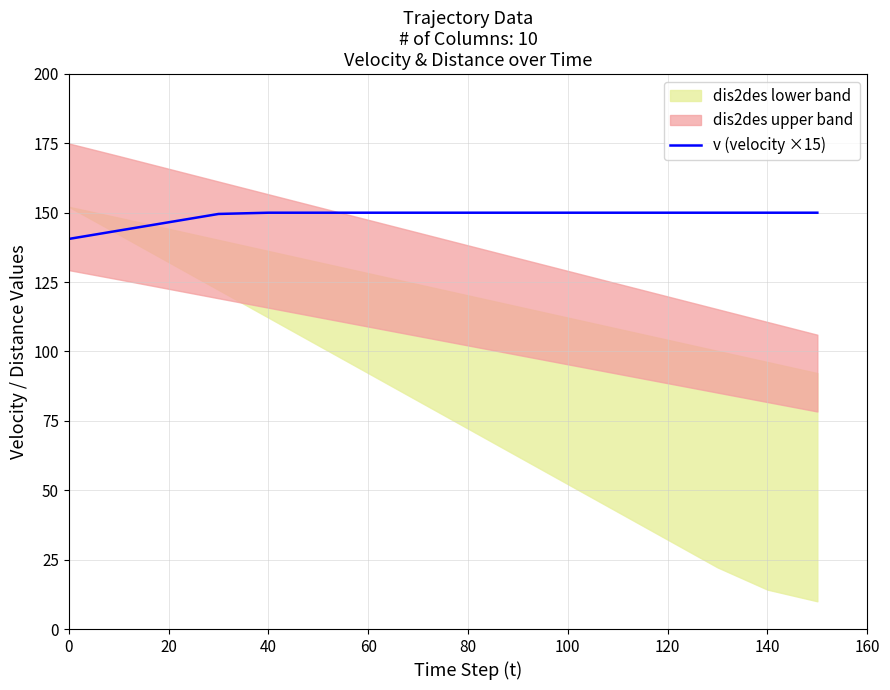

Is it true that v (velocity ×15) equals 150.0 at 60?

True